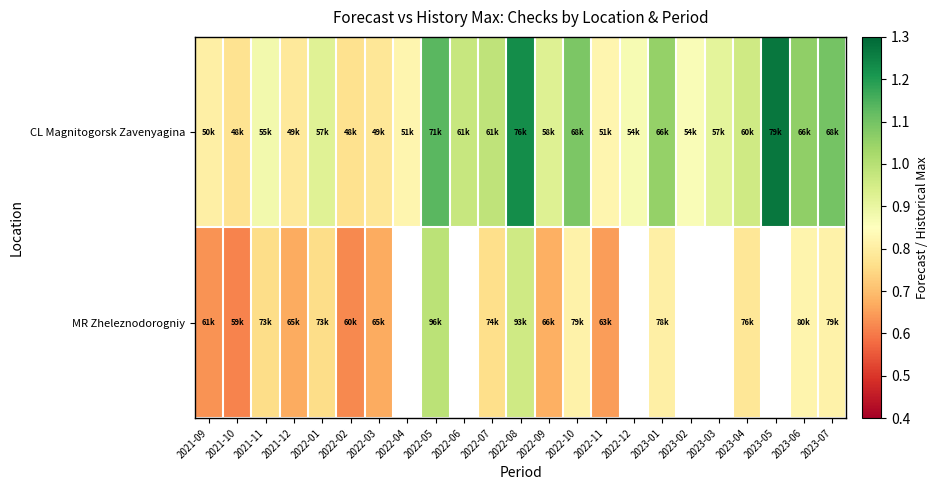

Between 2022-12 and 2023-02, which series saw the biggest shift?

CL Magnitogorsk Zavenyagina